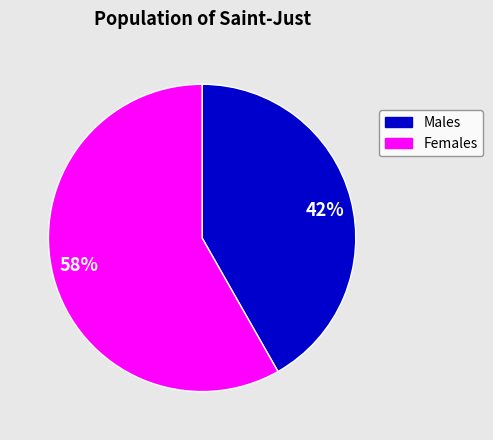

Which slice is the largest?

58%